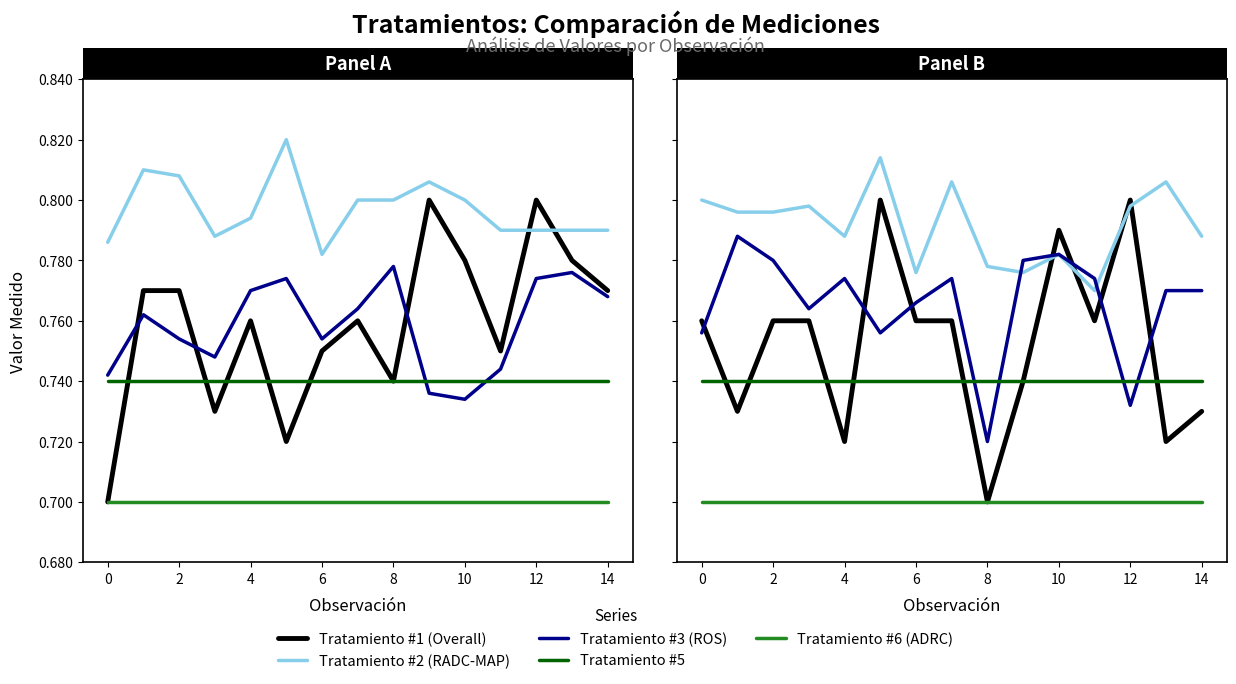

True or false: Tratamiento #2 has a value of 1.3 at 2.

False